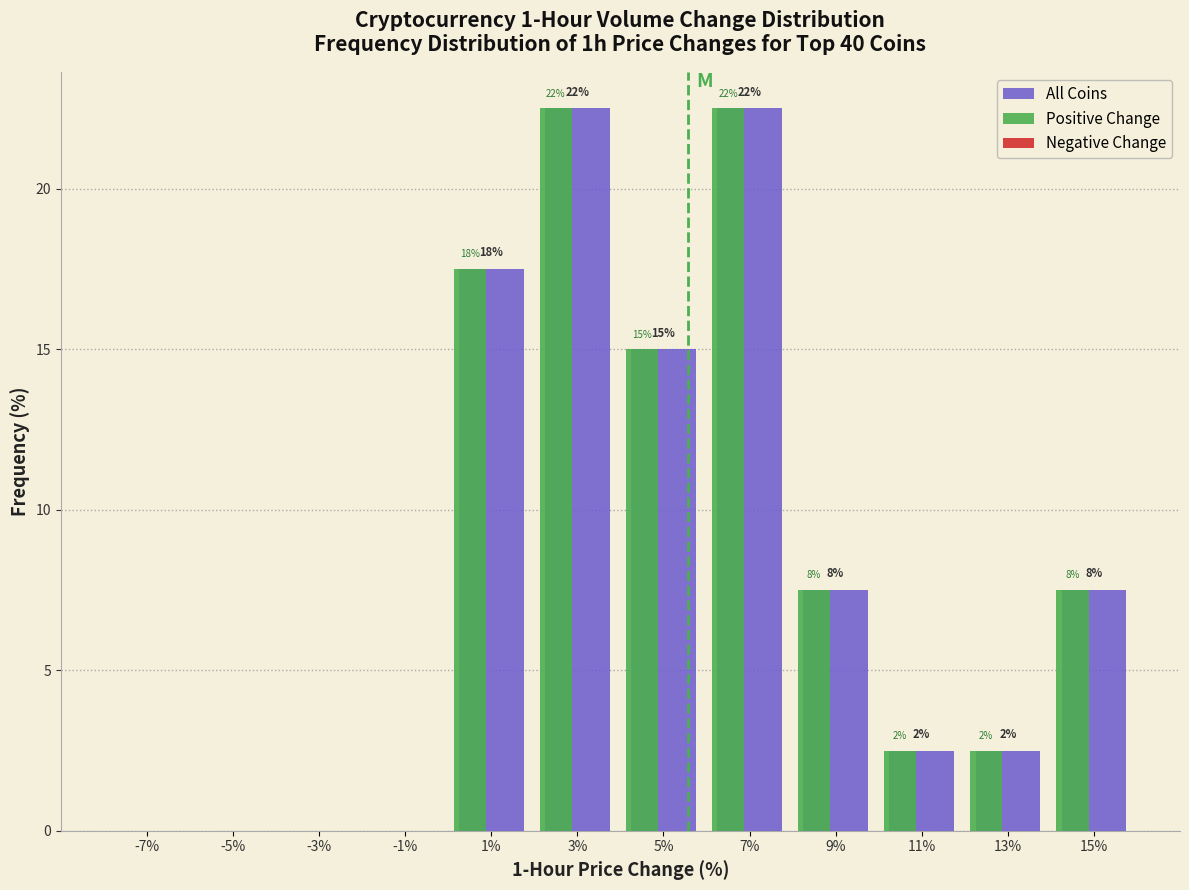

How many groups of bars are there?

12